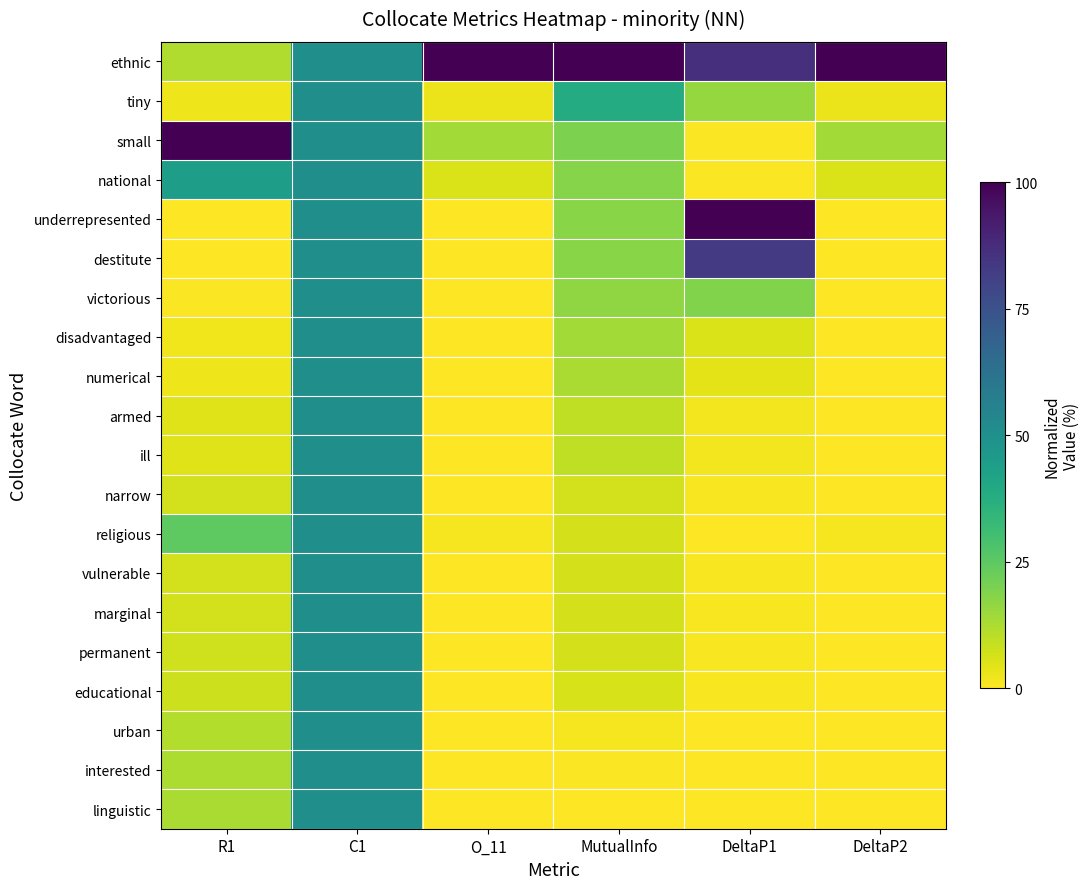

Reading right to left, what are all the values shown in this chart?

ethnic: DeltaP2=1.0	DeltaP1=0.9	MutualInfo=1.0	O_11=1.0	C1=0.5	R1=0.1
tiny: DeltaP2=0.0	DeltaP1=0.2	MutualInfo=0.4	O_11=0.0	C1=0.5	R1=0.0
small: DeltaP2=0.1	DeltaP1=0.0	MutualInfo=0.2	O_11=0.1	C1=0.5	R1=1.0
national: DeltaP2=0.1	DeltaP1=0.0	MutualInfo=0.2	O_11=0.1	C1=0.5	R1=0.4
underrepresented: DeltaP2=0.0	DeltaP1=1.0	MutualInfo=0.2	O_11=0.0	C1=0.5	R1=0.0
destitute: DeltaP2=0.0	DeltaP1=0.8	MutualInfo=0.2	O_11=0.0	C1=0.5	R1=0.0
victorious: DeltaP2=0.0	DeltaP1=0.2	MutualInfo=0.2	O_11=0.0	C1=0.5	R1=0.0
disadvantaged: DeltaP2=0.0	DeltaP1=0.1	MutualInfo=0.1	O_11=0.0	C1=0.5	R1=0.0
numerical: DeltaP2=0.0	DeltaP1=0.0	MutualInfo=0.1	O_11=0.0	C1=0.5	R1=0.0
armed: DeltaP2=0.0	DeltaP1=0.0	MutualInfo=0.1	O_11=0.0	C1=0.5	R1=0.0
ill: DeltaP2=0.0	DeltaP1=0.0	MutualInfo=0.1	O_11=0.0	C1=0.5	R1=0.0
narrow: DeltaP2=0.0	DeltaP1=0.0	MutualInfo=0.1	O_11=0.0	C1=0.5	R1=0.1
religious: DeltaP2=0.0	DeltaP1=0.0	MutualInfo=0.1	O_11=0.0	C1=0.5	R1=0.2
vulnerable: DeltaP2=0.0	DeltaP1=0.0	MutualInfo=0.1	O_11=0.0	C1=0.5	R1=0.1
marginal: DeltaP2=0.0	DeltaP1=0.0	MutualInfo=0.1	O_11=0.0	C1=0.5	R1=0.1
permanent: DeltaP2=0.0	DeltaP1=0.0	MutualInfo=0.1	O_11=0.0	C1=0.5	R1=0.1
educational: DeltaP2=0.0	DeltaP1=0.0	MutualInfo=0.1	O_11=0.0	C1=0.5	R1=0.1
urban: DeltaP2=0.0	DeltaP1=0.0	MutualInfo=0.0	O_11=0.0	C1=0.5	R1=0.1
interested: DeltaP2=0.0	DeltaP1=0.0	MutualInfo=0.0	O_11=0.0	C1=0.5	R1=0.1
linguistic: DeltaP2=0.0	DeltaP1=0.0	MutualInfo=0.0	O_11=0.0	C1=0.5	R1=0.1